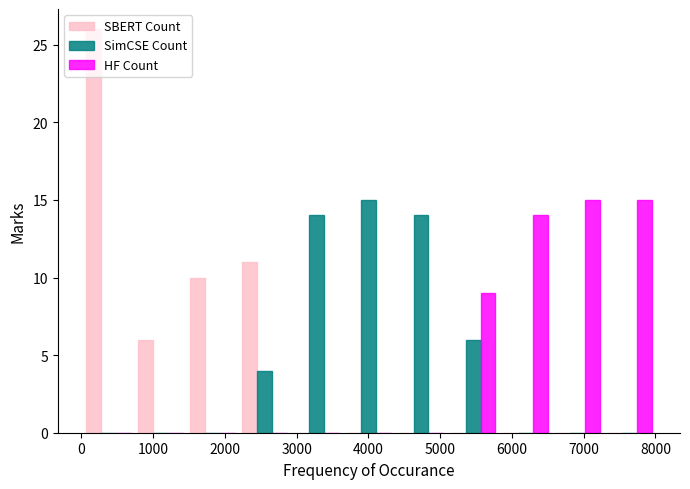

Reading left to right, transcribe this chart: for each range on the x-axis, give the height of each series' bar. Neither the bar edges nor the heights are printed on the chart, so give them approximately, as read against the axes.

0 to 700: SBERT Count=26	SimCSE Count=0	HF Count=0
700 to 1500: SBERT Count=6	SimCSE Count=0	HF Count=0
1500 to 2200: SBERT Count=10	SimCSE Count=0	HF Count=0
2200 to 2900: SBERT Count=11	SimCSE Count=4	HF Count=0
2900 to 3600: SBERT Count=0	SimCSE Count=14	HF Count=0
3600 to 4400: SBERT Count=0	SimCSE Count=15	HF Count=0
4400 to 5100: SBERT Count=0	SimCSE Count=14	HF Count=0
5100 to 5800: SBERT Count=0	SimCSE Count=6	HF Count=9
5800 to 6500: SBERT Count=0	SimCSE Count=0	HF Count=14
6500 to 7300: SBERT Count=0	SimCSE Count=0	HF Count=15
7300 to 8000: SBERT Count=0	SimCSE Count=0	HF Count=15